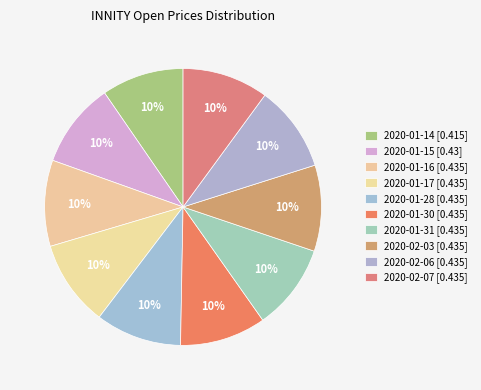

True or false: 2020-01-31 accounts for 1% of the total.

False